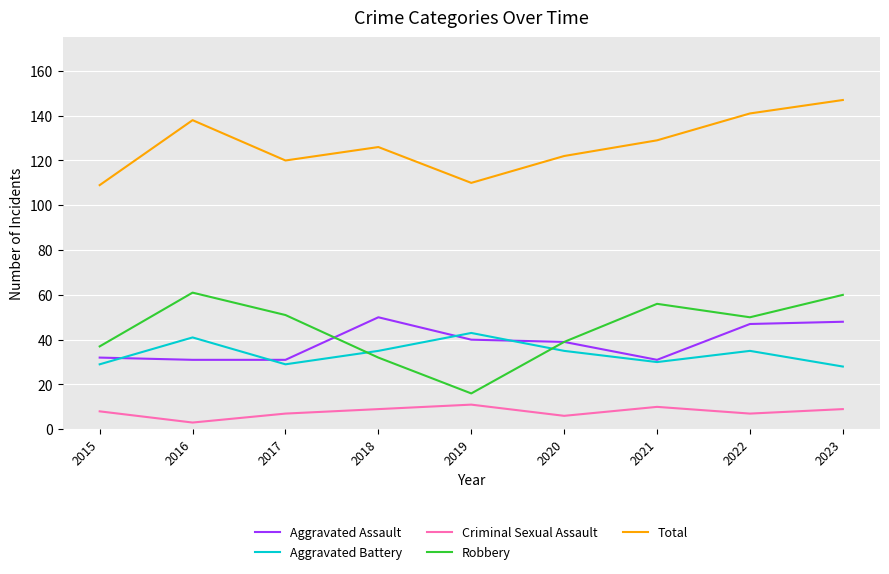

True or false: Aggravated Assault has a value of 11 at 2019.

False